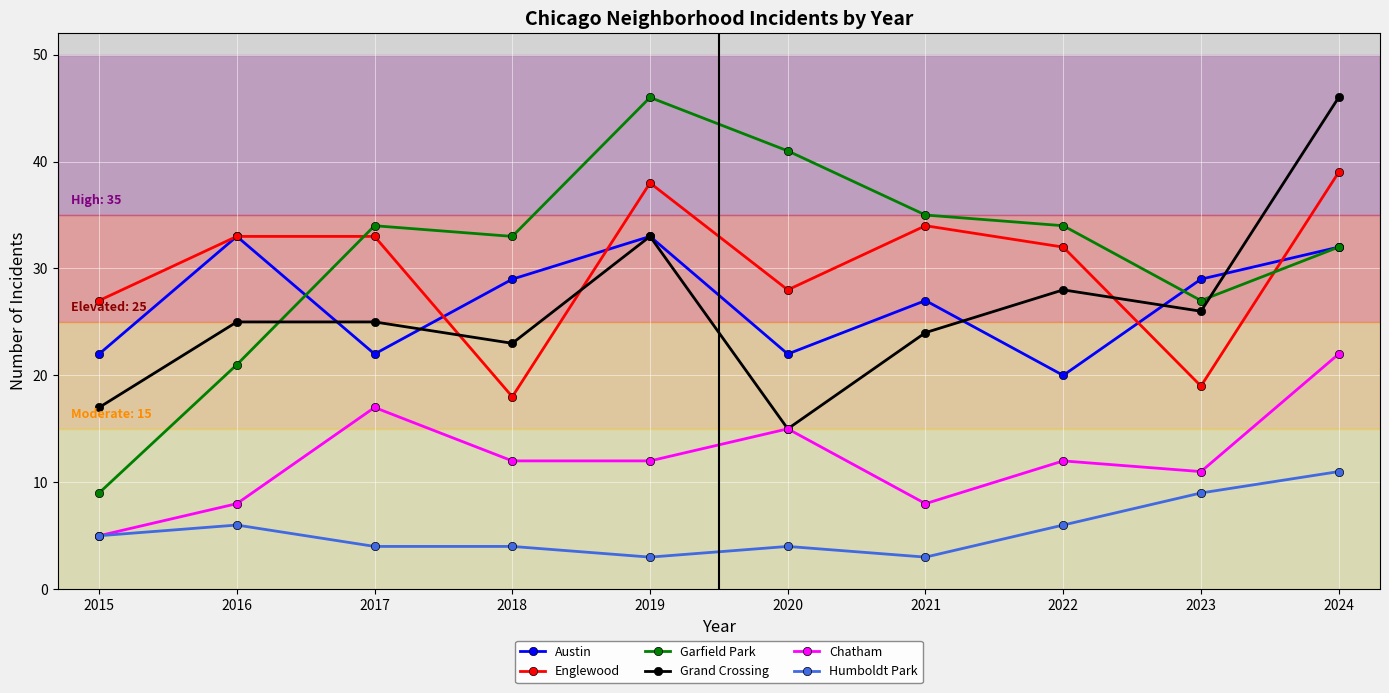

Which series has the largest range (max minus min)?

Garfield Park